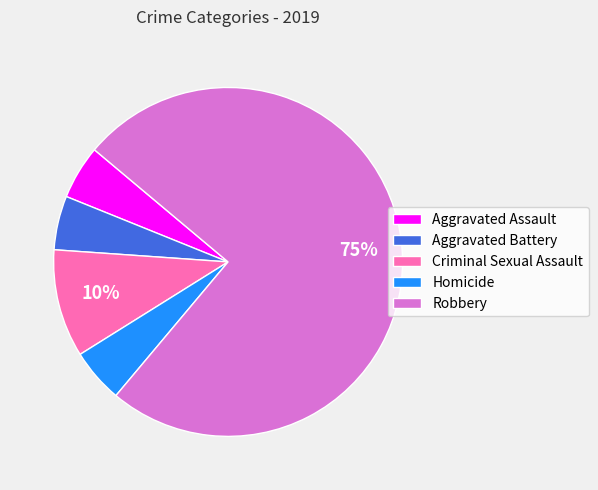

Which category has the biggest portion of the pie?

Robbery